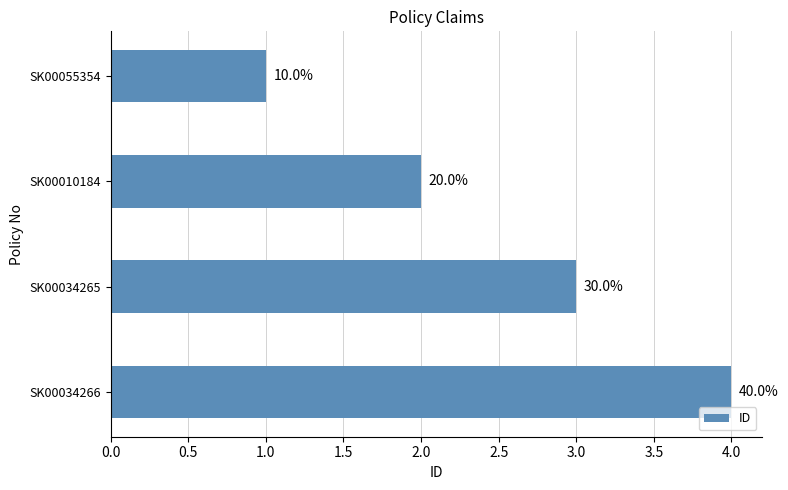

How many bars are there in total?

4